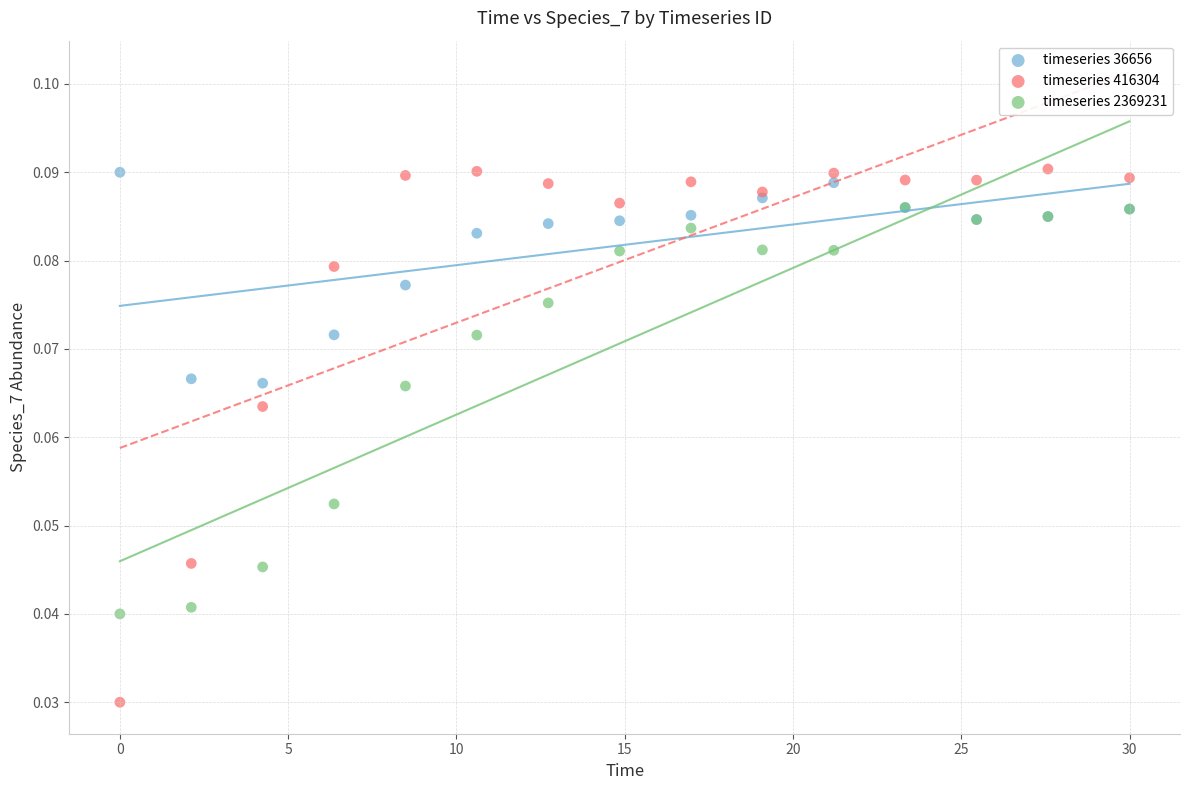

Which series has the largest Y range (max minus min)?

timeseries 416304